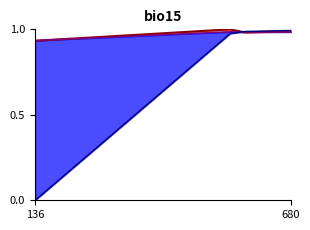

After their last crossing, which series has the higher values: q learning training line or q learning perf line?

q learning training line